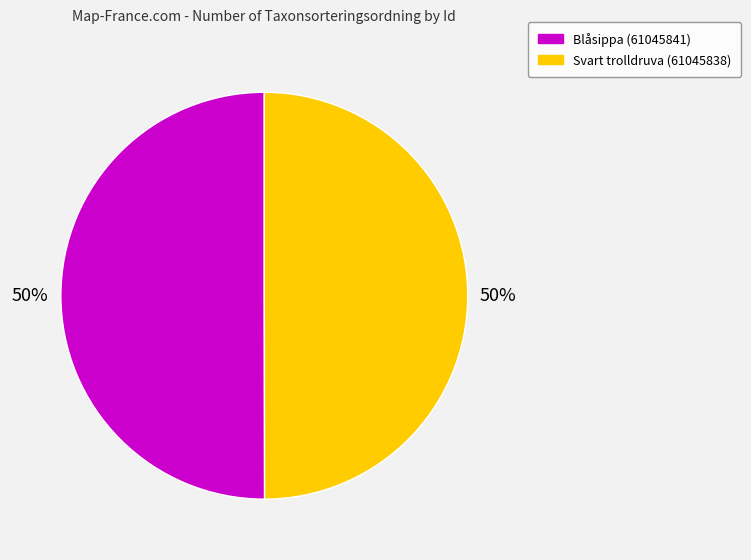

To the nearest percent, what is the combined percentage of Blåsippa (61045841) and Svart trolldruva (61045838)?

100%